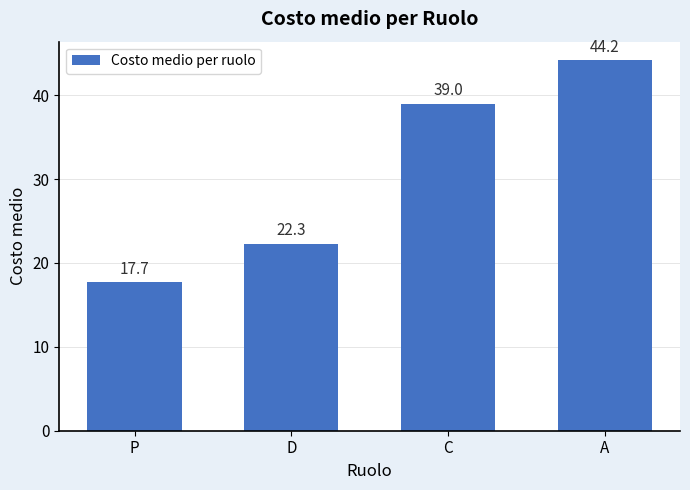

Reading right to left, extract all data points from this chart.

44.2	39.0	22.3	17.7